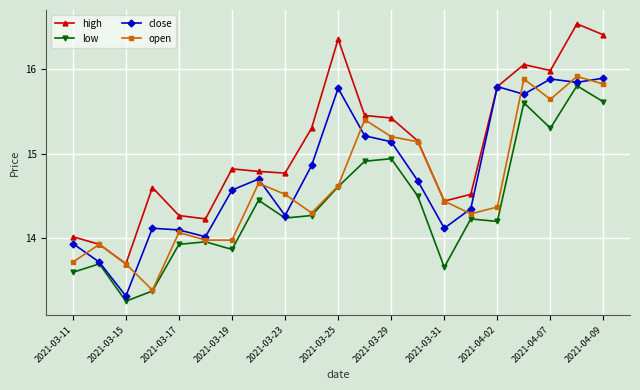

What is the value of the close point at the 5th from the left?

14.1